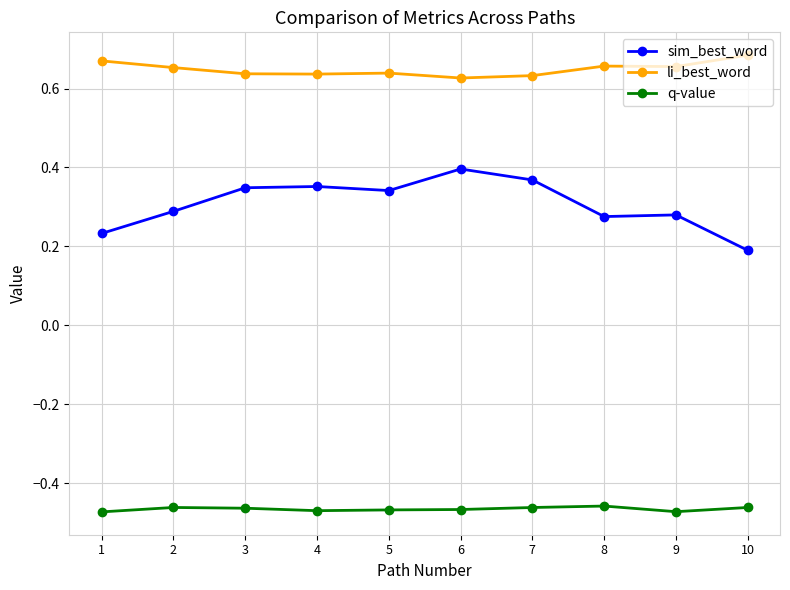

Rank the series at 8 from lowest to highest value.

q-value, sim_best_word, li_best_word